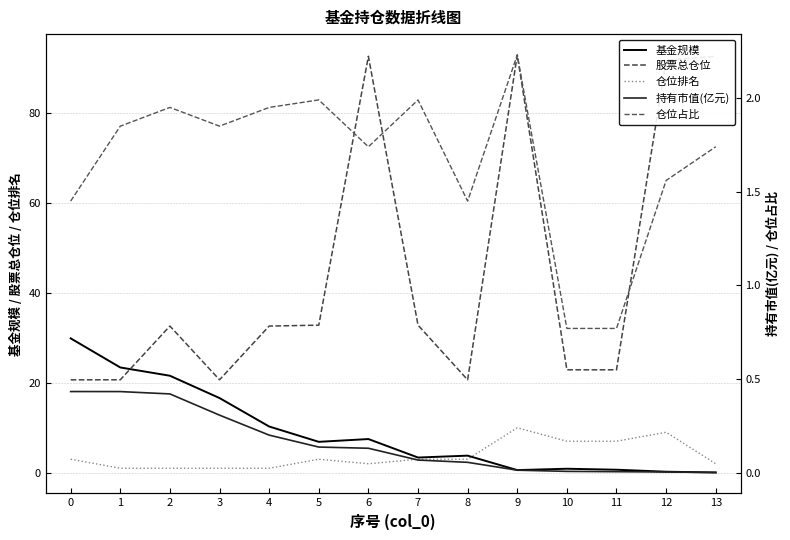

Which label corresponds to the smallest value in the chart?

13